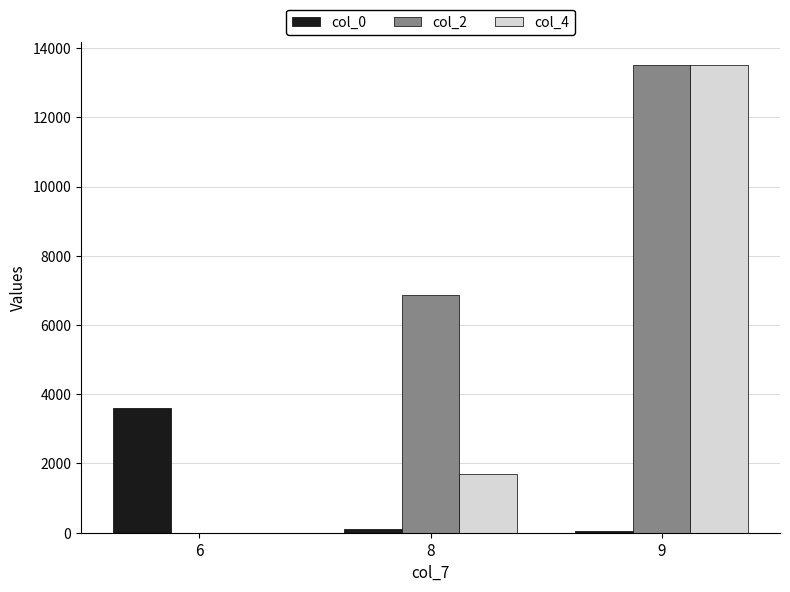

The value of col_4 at 8 is 1703. True or false?

True